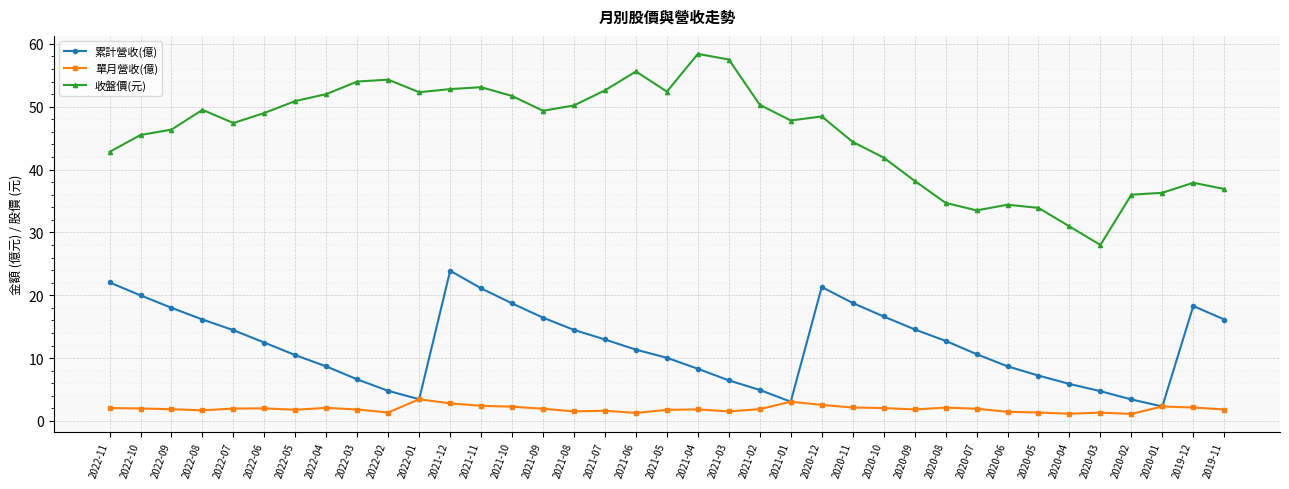

Rank the series at 2019-11 from lowest to highest value.

單月營收(億), 累計營收(億), 收盤價(元)